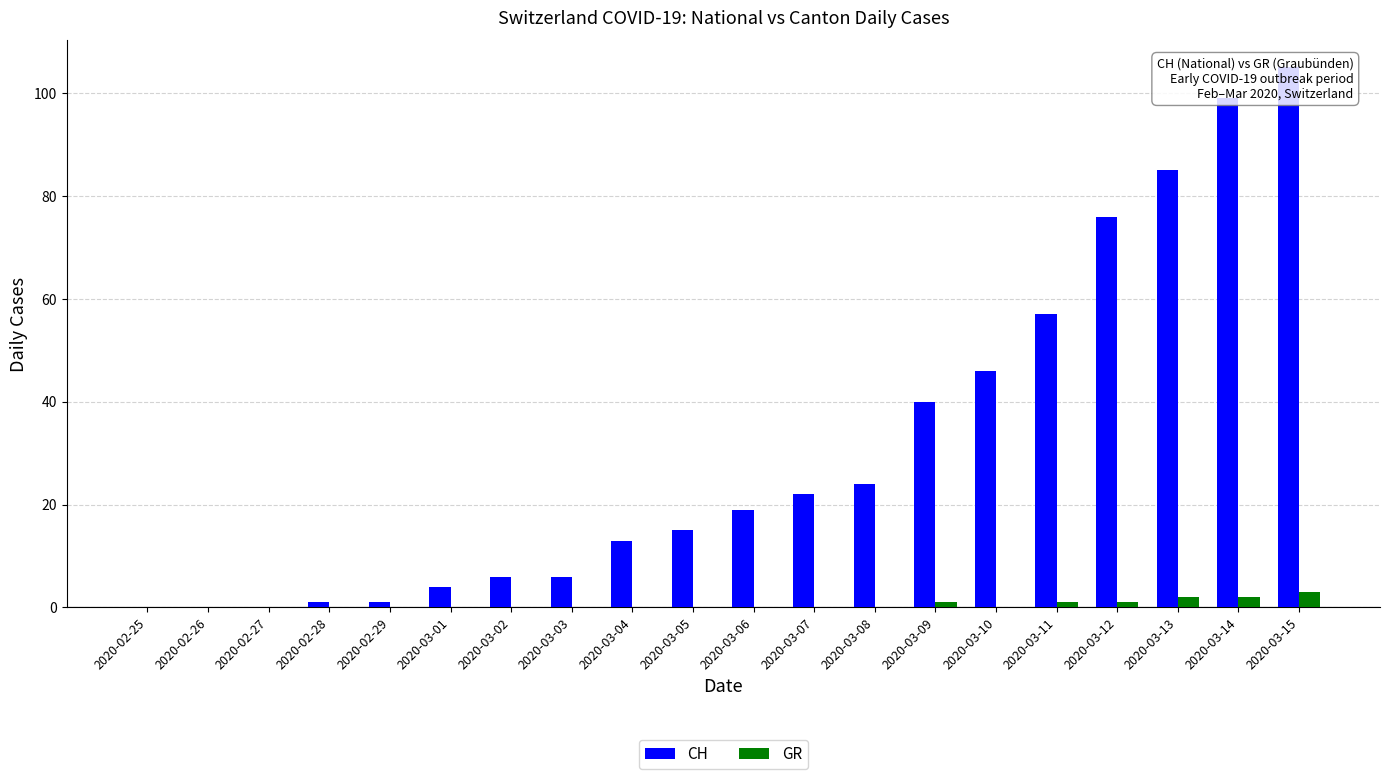

Which series has the largest range (max minus min)?

CH